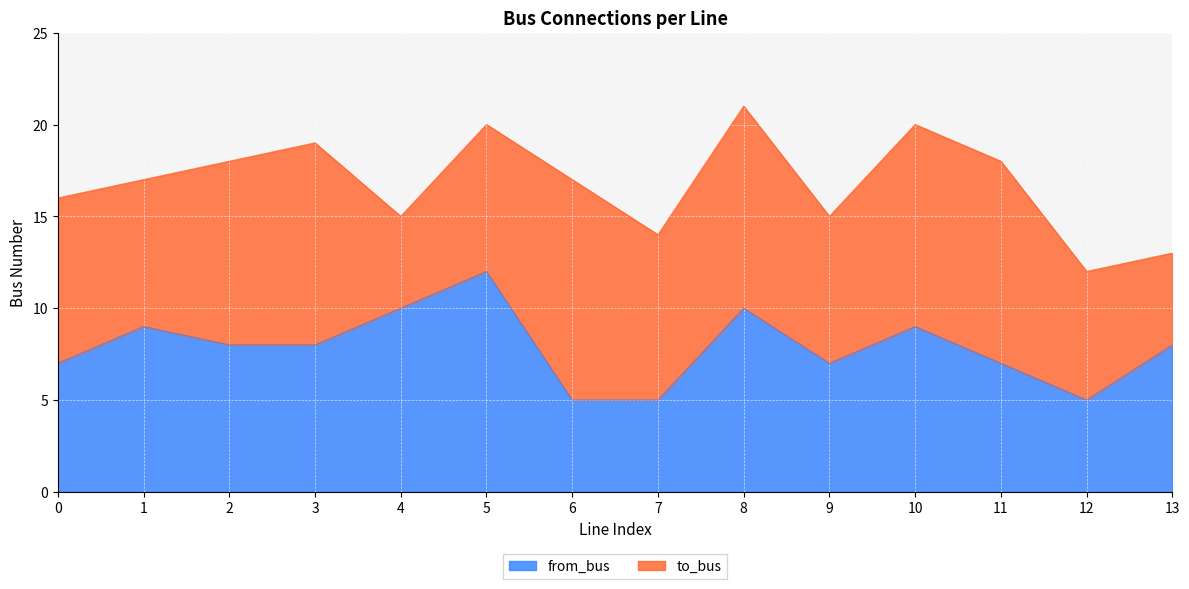

How many lines are shown in the chart?

2